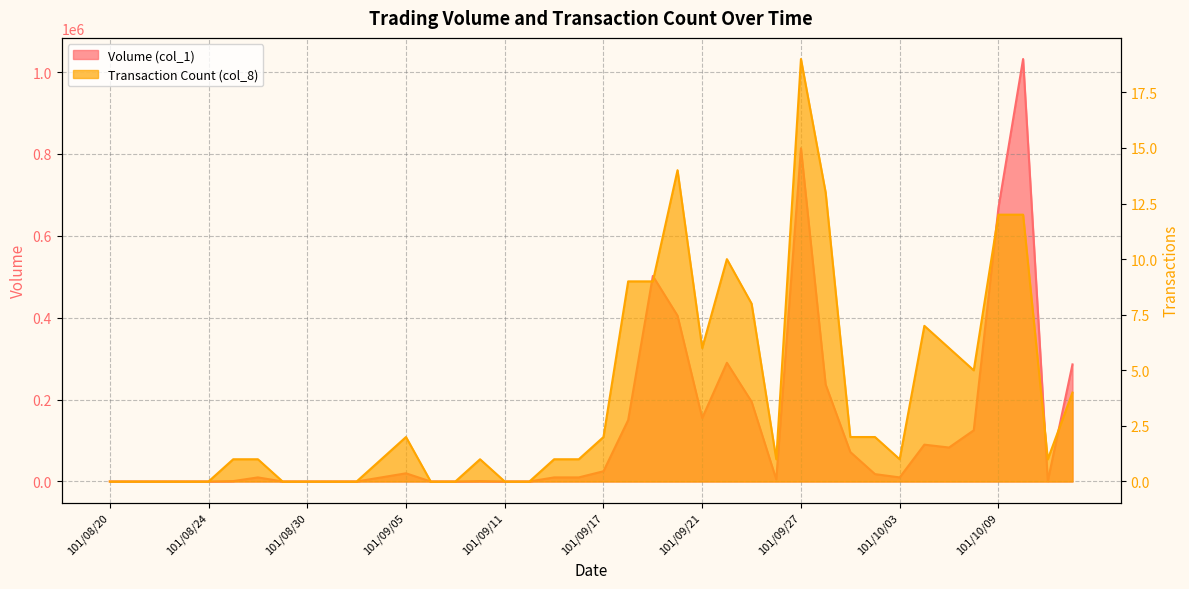

What is the label of the 33rd point from the left?

101/10/03